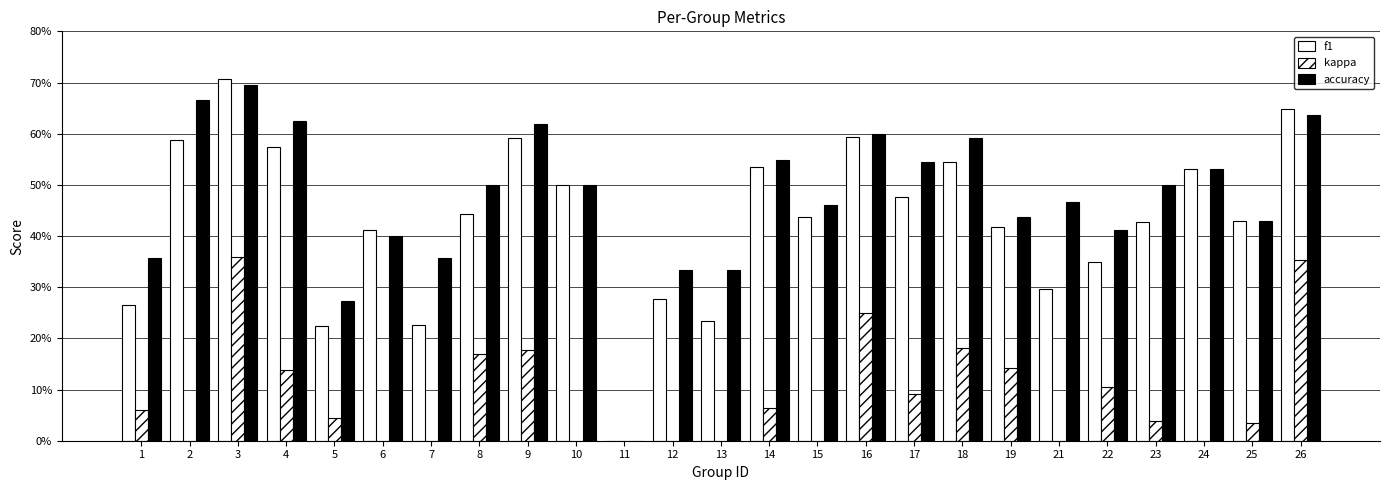

True or false: kappa has a value of -0.4 at 12.

True